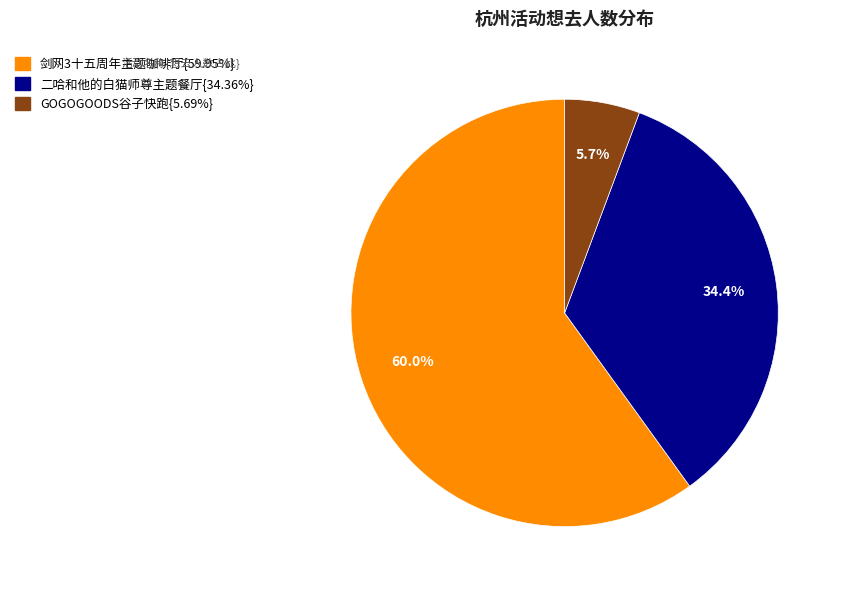

Does any single category account for the majority?

Yes